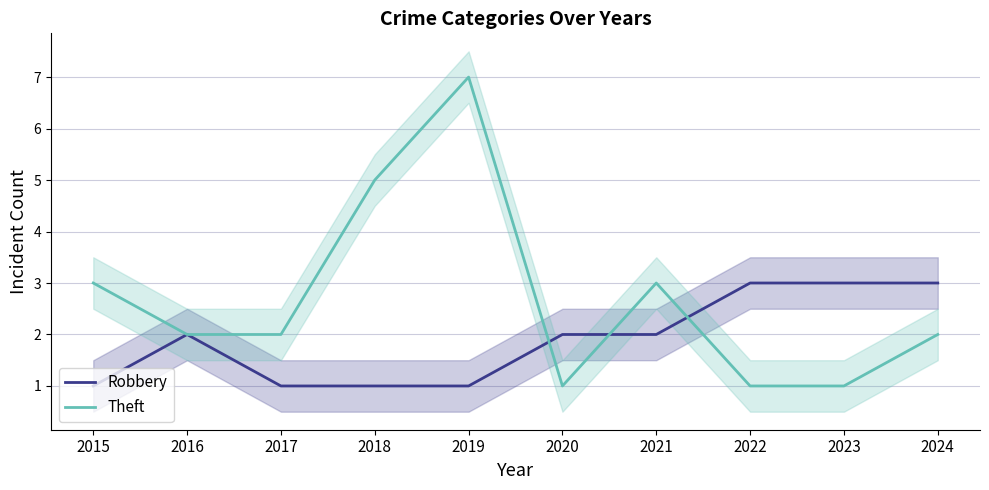

Reading right to left, what are all the values shown in this chart?

Robbery: 3	3	3	2	2	1	1	1	2	1
Theft: 2	1	1	3	1	7	5	2	2	3